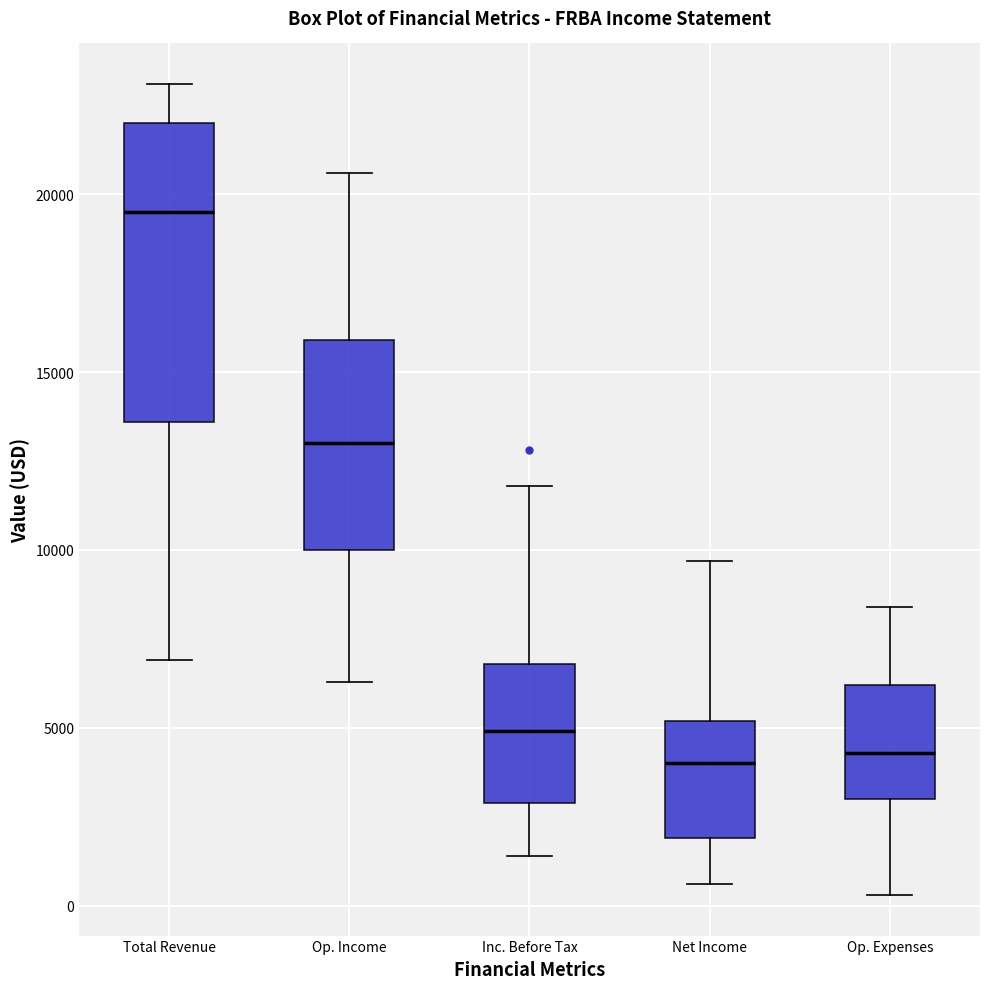

Where does the median line of the box for Op. Expenses sit on the y-axis? The values are not printed on the chart, so give them approximately, as read against the axis.

4500